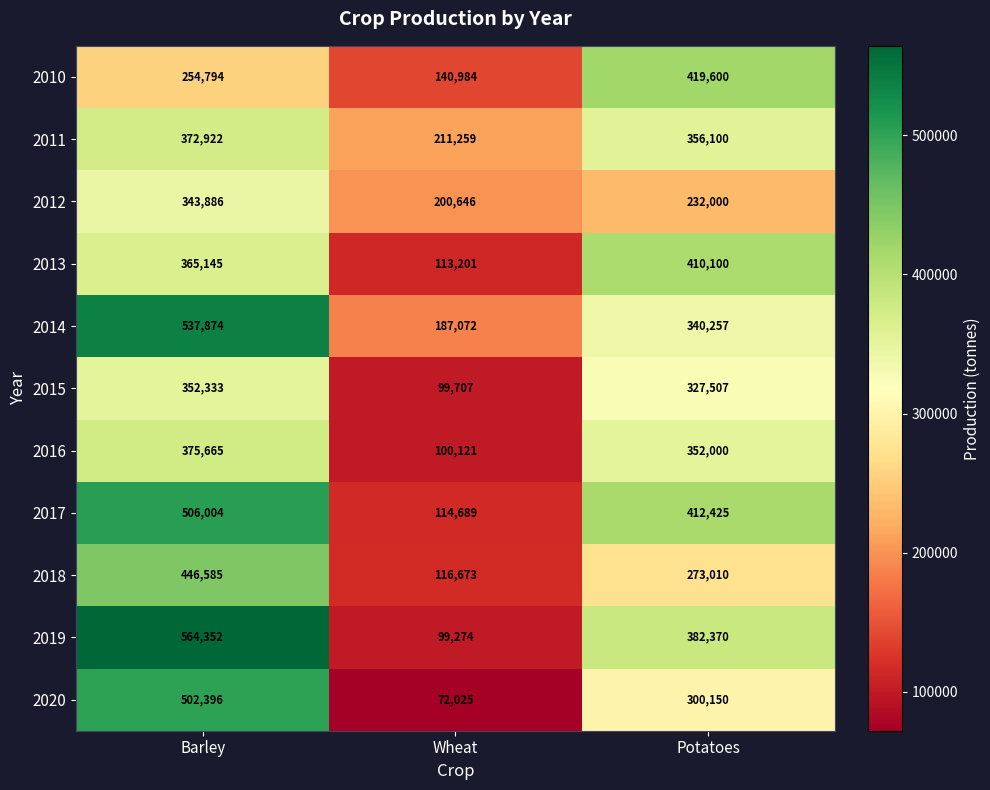

The value of 2016 at Wheat is 136839. True or false?

False